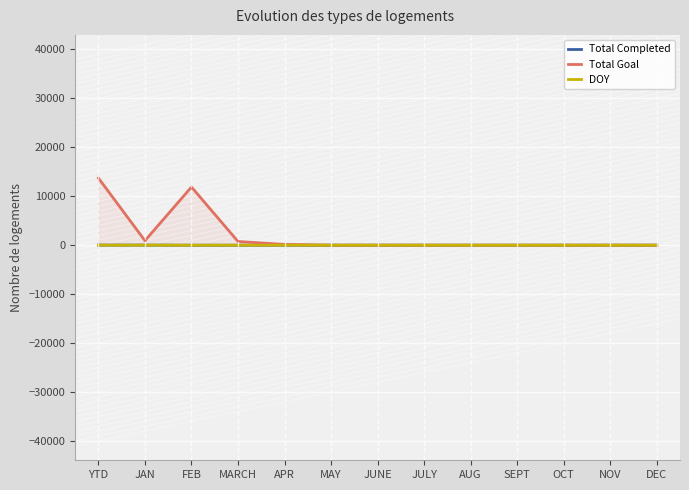

The value of Total Completed at DEC is 9. True or false?

False